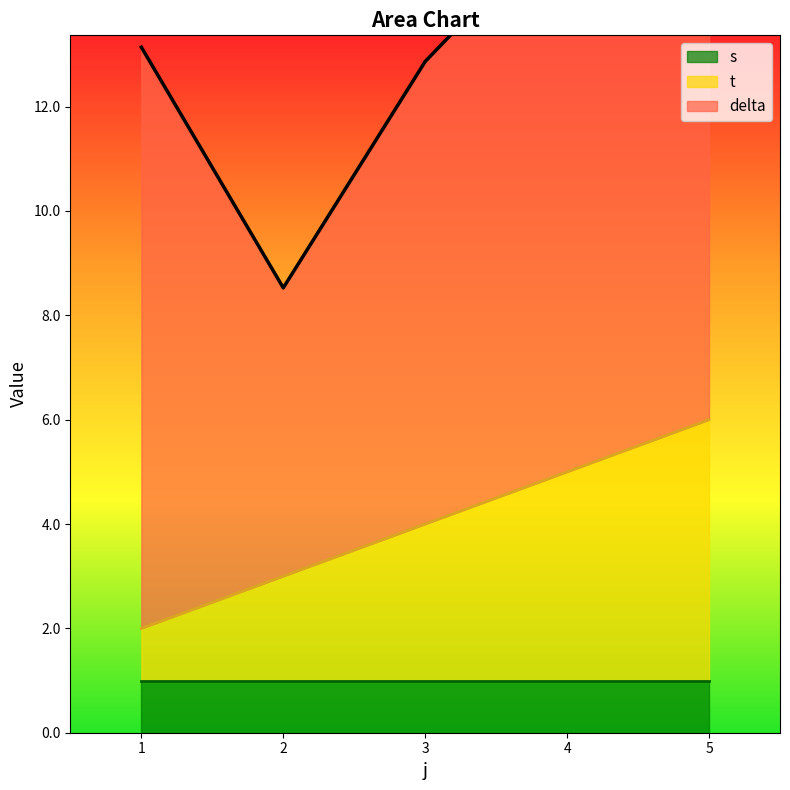

What is the average value of the delta series?

9.1